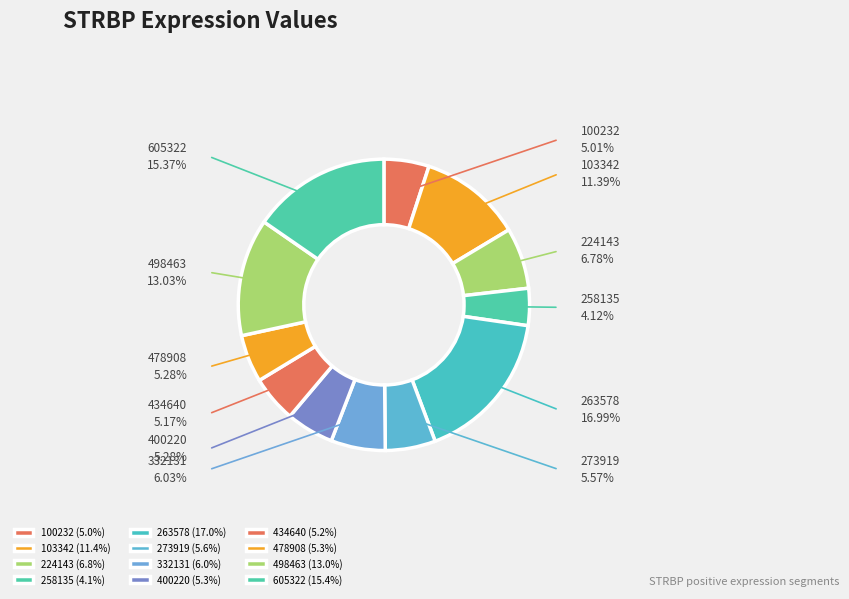

Does any single category account for the majority?

No